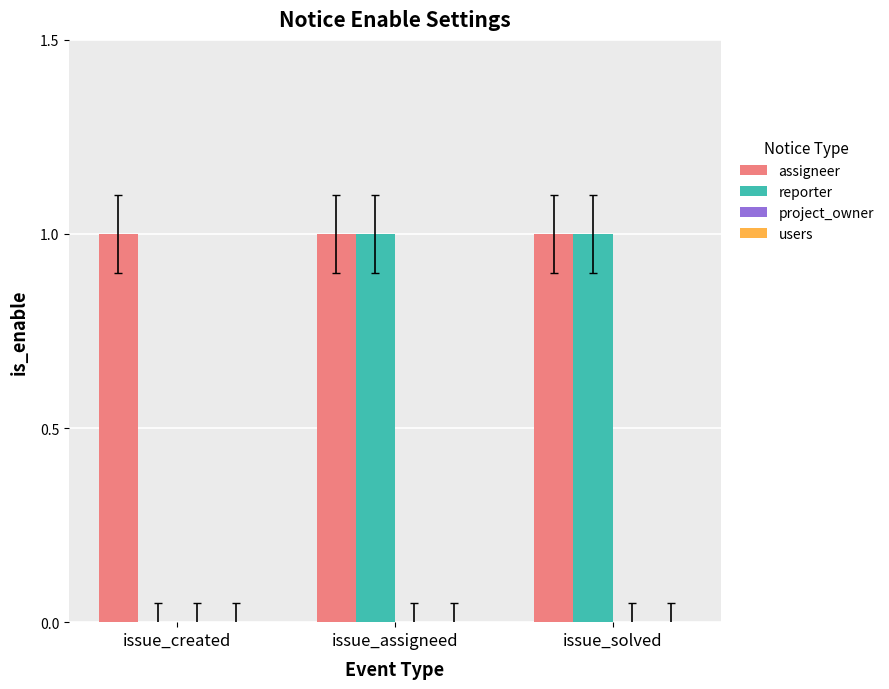

Is the value of reporter at issue_created greater than the value of assigneer at issue_solved?

No